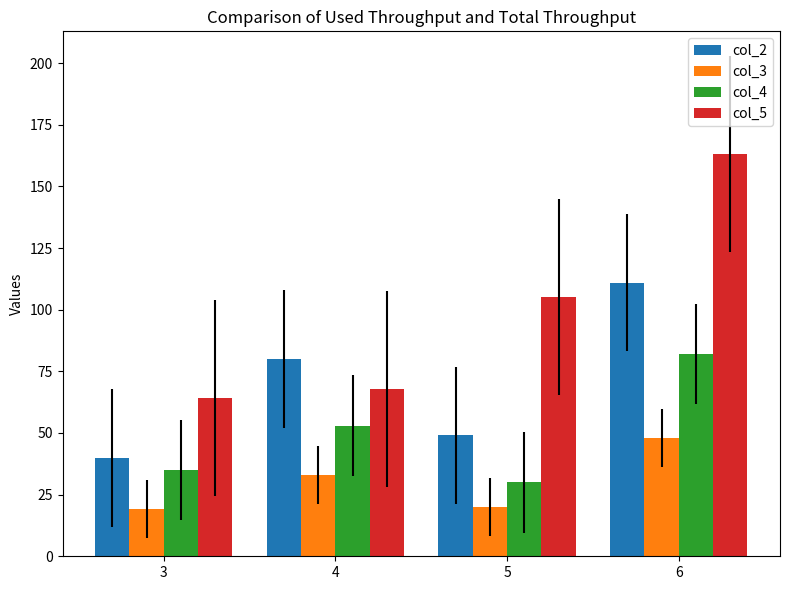

Between 4 and 6, which series saw the biggest shift?

col_5